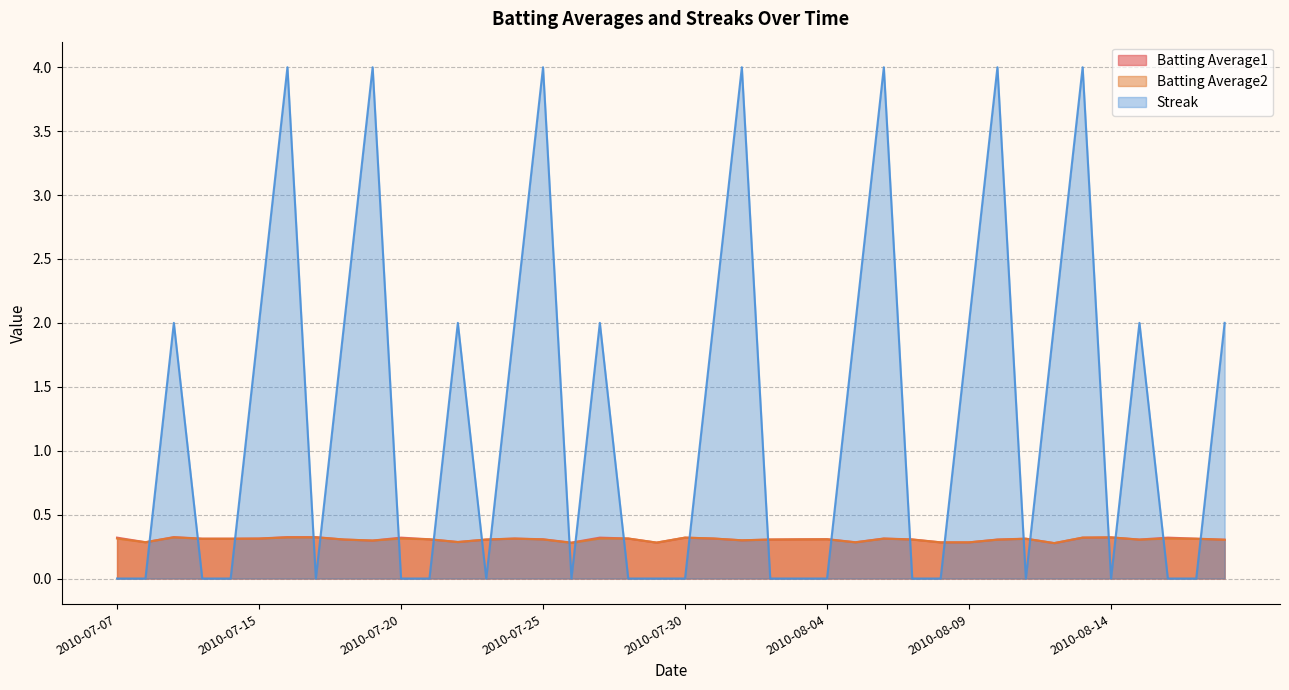

What is the value of the Streak point at the 7th from the left?

4.0